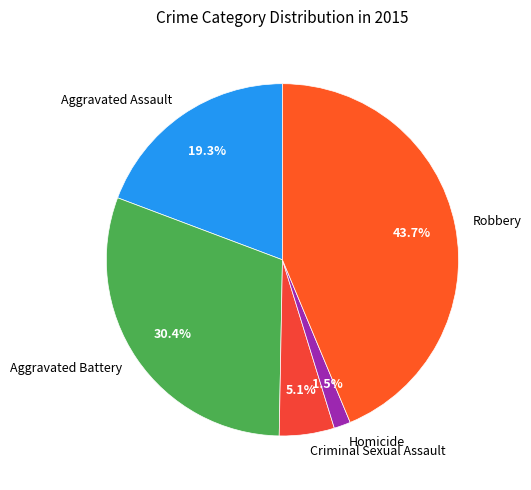

Which has a higher value, Aggravated Battery or Robbery?

Robbery